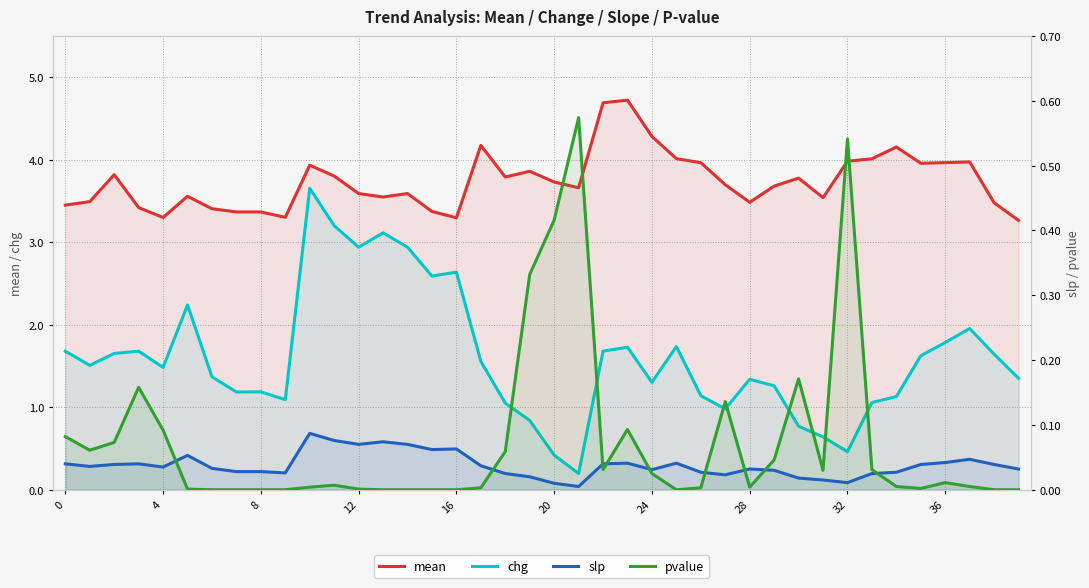

Reading left to right, extract all data points from this chart.

mean: 3.5	3.5	3.8	3.4	3.3	3.6	3.4	3.4	3.4	3.3	3.9	3.8	3.6	3.5	3.6	3.4	3.3	4.2	3.8	3.9	3.7	3.7	4.7	4.7	4.3	4.0	4.0	3.7	3.5	3.7	3.8	3.5	4.0	4.0	4.2	4.0	4.0	4.0	3.5	3.3
chg: 1.7	1.5	1.7	1.7	1.5	2.2	1.4	1.2	1.2	1.1	3.7	3.2	2.9	3.1	2.9	2.6	2.6	1.6	1.1	0.8	0.4	0.2	1.7	1.7	1.3	1.7	1.1	1.0	1.3	1.3	0.8	0.6	0.5	1.1	1.1	1.6	1.8	2.0	1.6	1.4
slp: 0.0	0.0	0.0	0.0	0.0	0.1	0.0	0.0	0.0	0.0	0.1	0.1	0.1	0.1	0.1	0.1	0.1	0.0	0.0	0.0	0.0	0.0	0.0	0.0	0.0	0.0	0.0	0.0	0.0	0.0	0.0	0.0	0.0	0.0	0.0	0.0	0.0	0.0	0.0	0.0
pvalue: 0.1	0.1	0.1	0.2	0.1	0.0	0.0	0.0	0.0	0.0	0.0	0.0	0.0	0.0	0.0	0.0	0.0	0.0	0.1	0.3	0.4	0.6	0.0	0.1	0.0	0.0	0.0	0.1	0.0	0.0	0.2	0.0	0.5	0.0	0.0	0.0	0.0	0.0	0.0	0.0